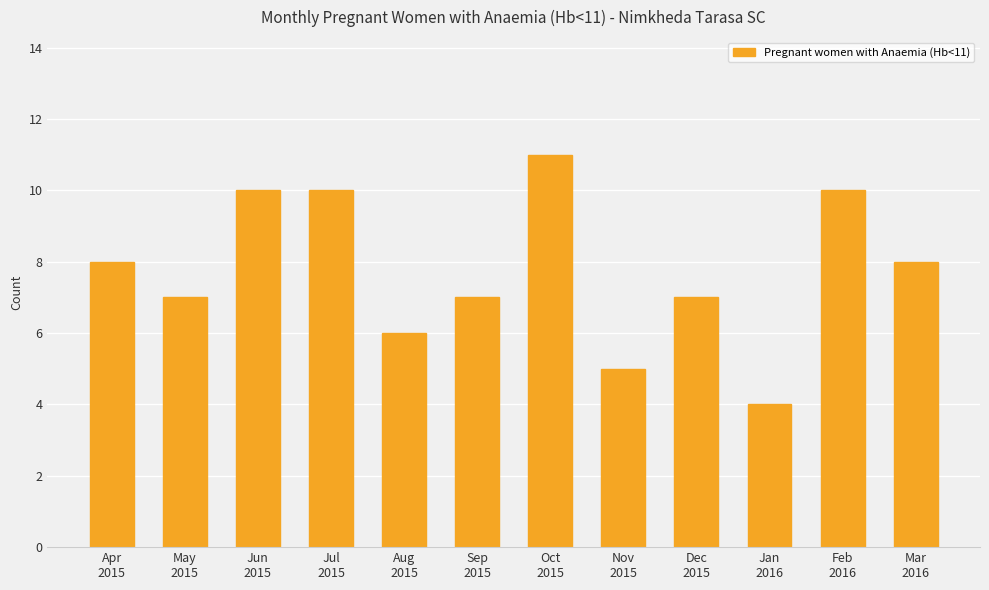

How many values are between 7 and 10?

8